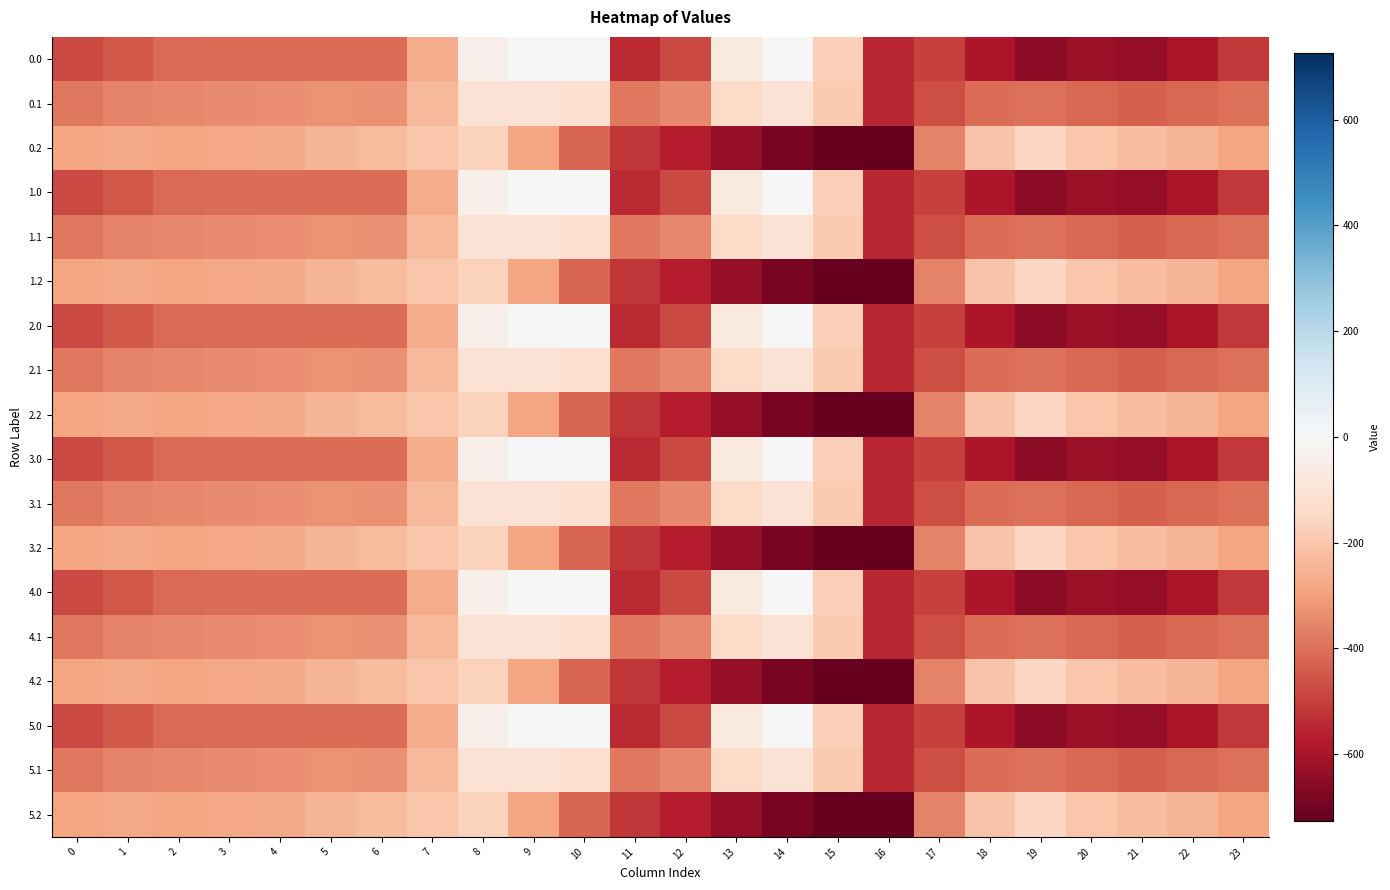

What is the spread (max minus min) of values at 10?

423.5